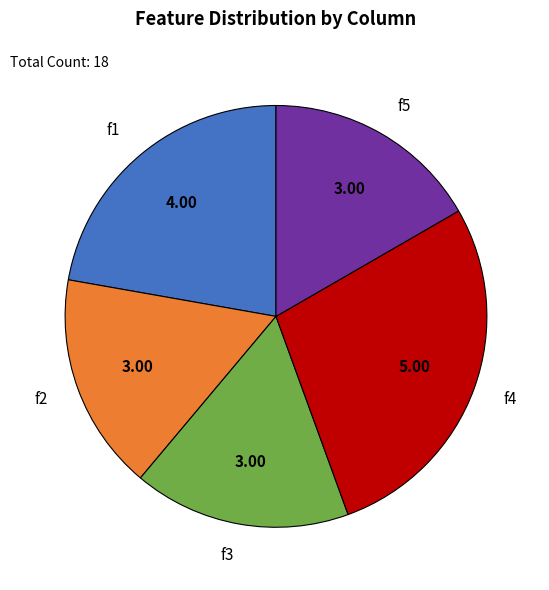

Approximately how many times larger is the value at f3 compared to f1?

0.8